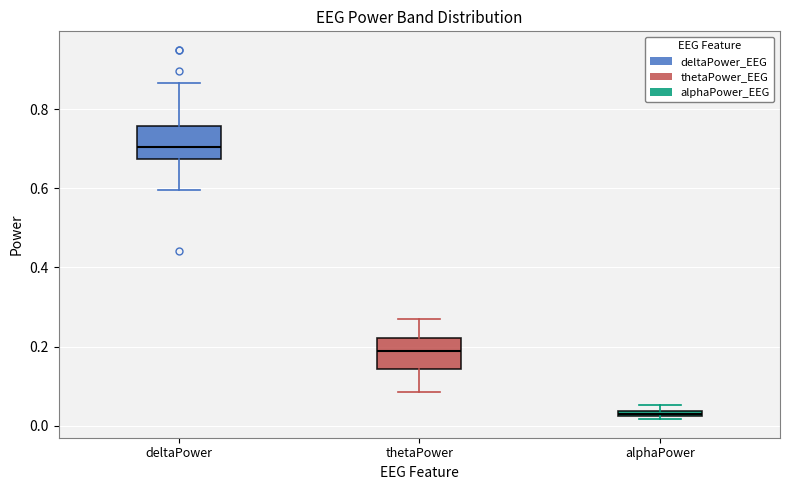

Where does the median line of the box for deltaPower sit on the y-axis? The values are not printed on the chart, so give them approximately, as read against the axis.

0.70